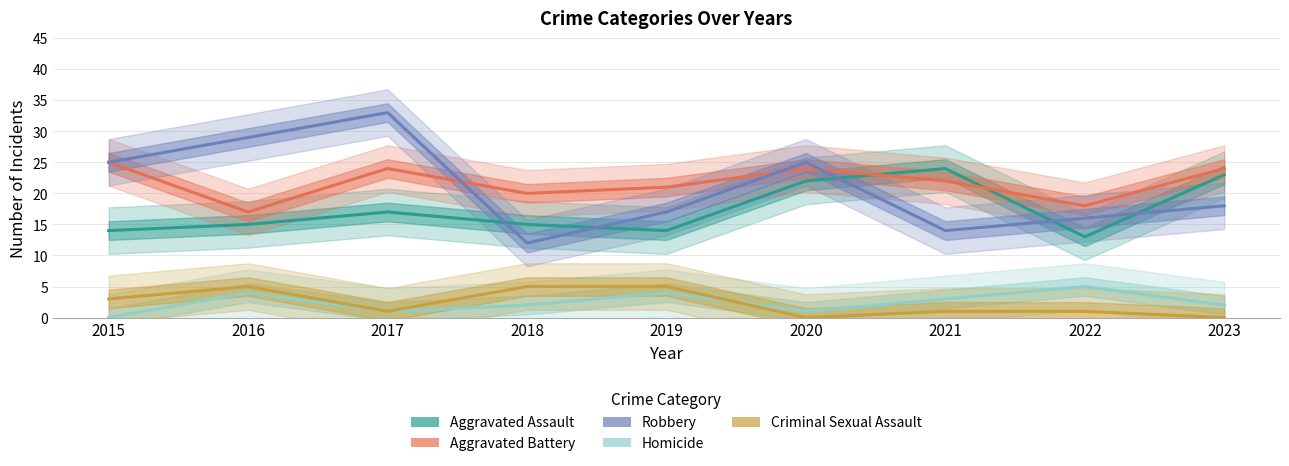

At which label does Robbery reach its peak?

2017